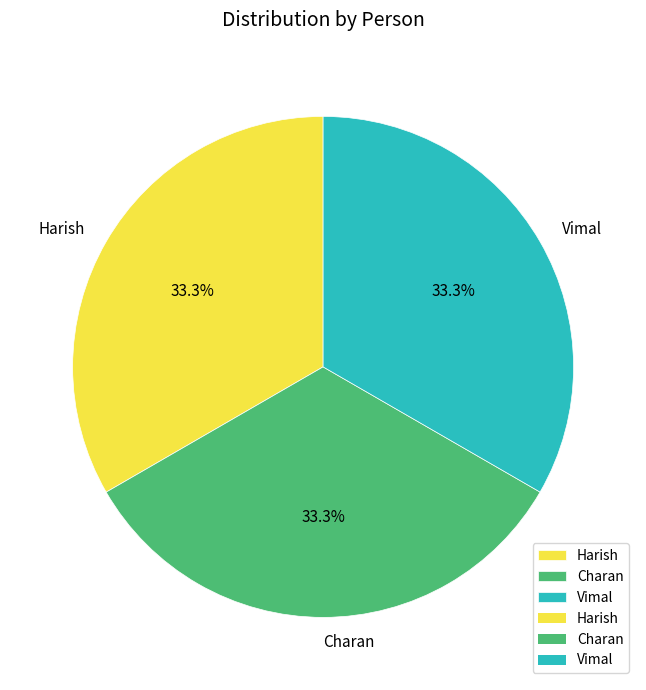

What is the ratio of the value at Charan to the value at Vimal?

1.0